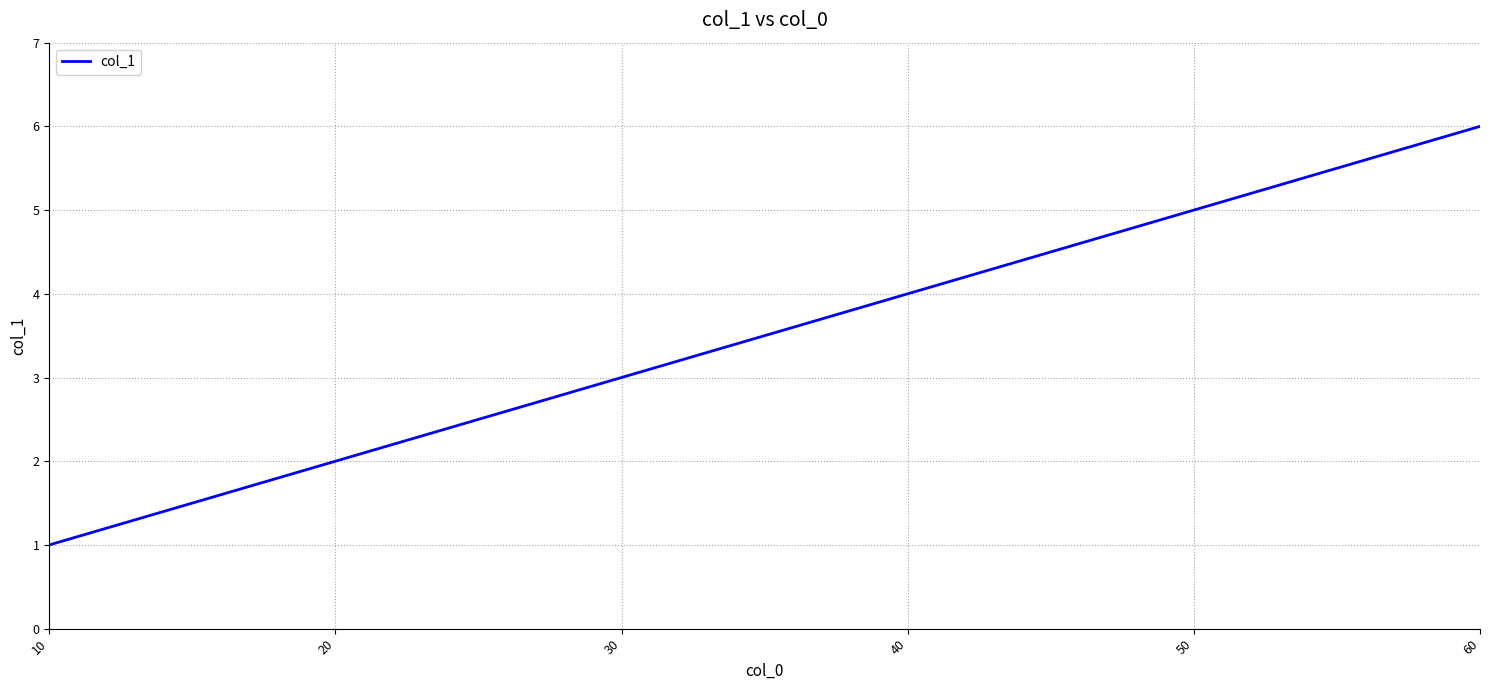

Rank the categories by value from lowest to highest.

10, 20, 30, 40, 50, 60